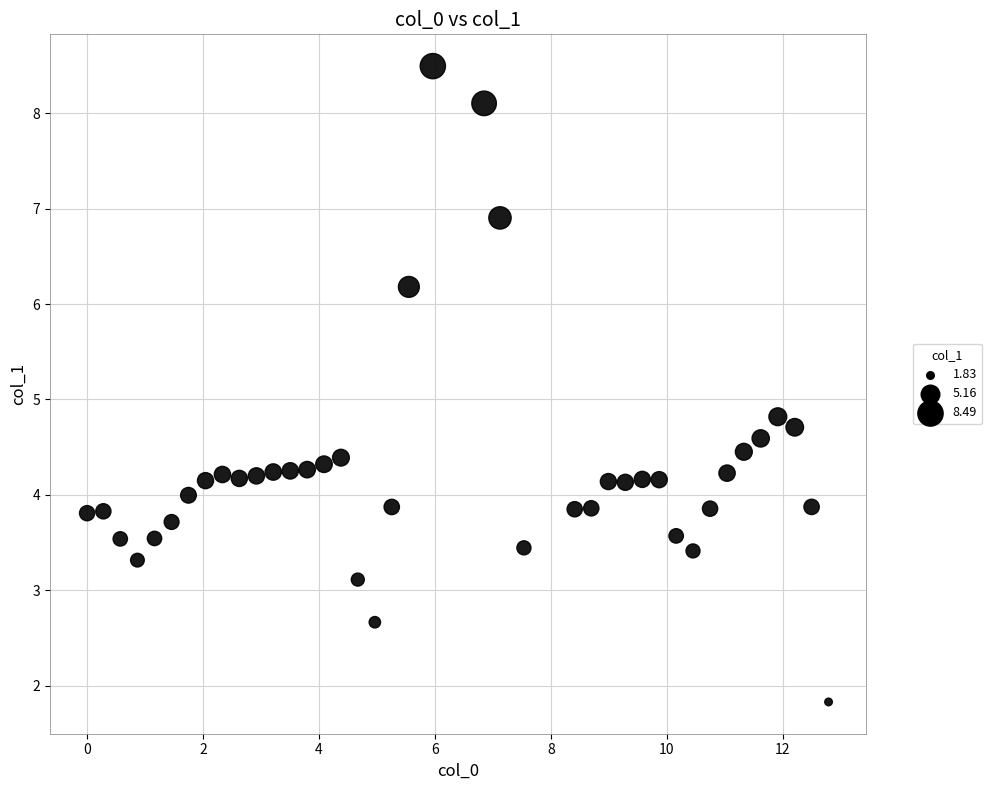

What is the range of X values (max minus min)?

12.8